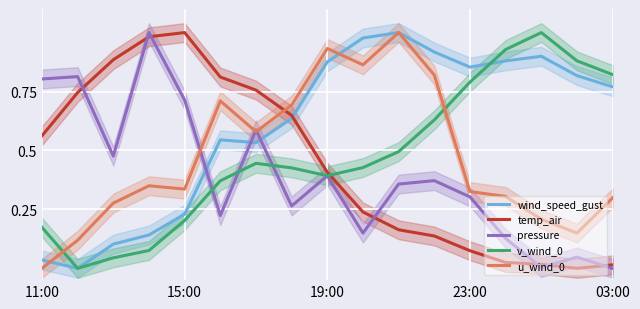

Which series has the largest range (max minus min)?

wind_speed_gust